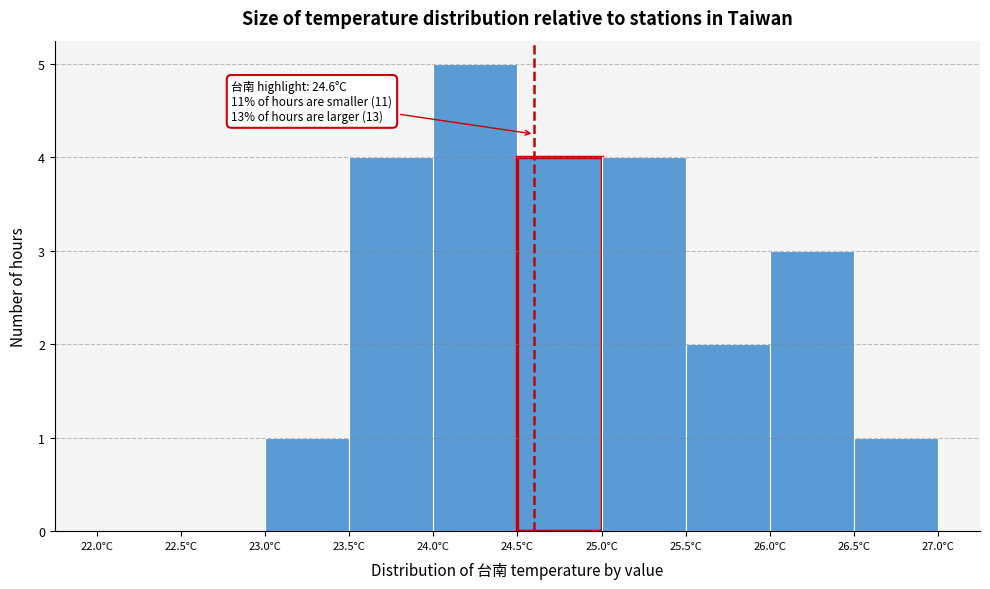

Which range on the x-axis has the tallest bar?

24.0 to 24.5